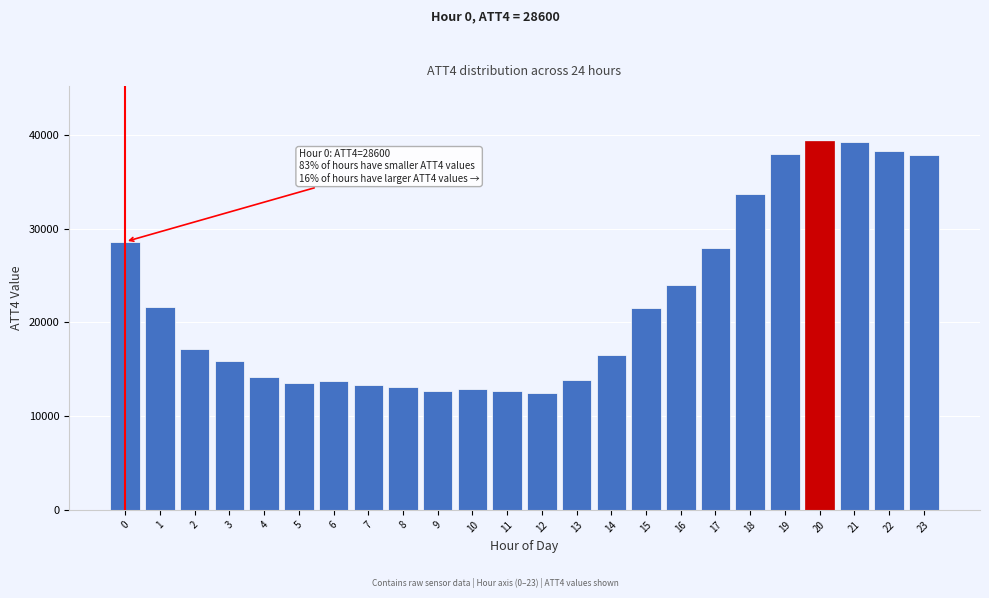

What is the smallest value displayed?

12500